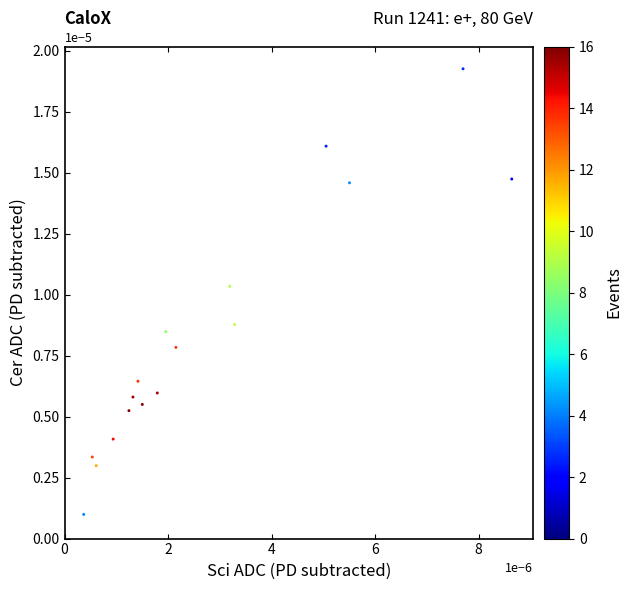

Count the number of points in this scatter plot.

17